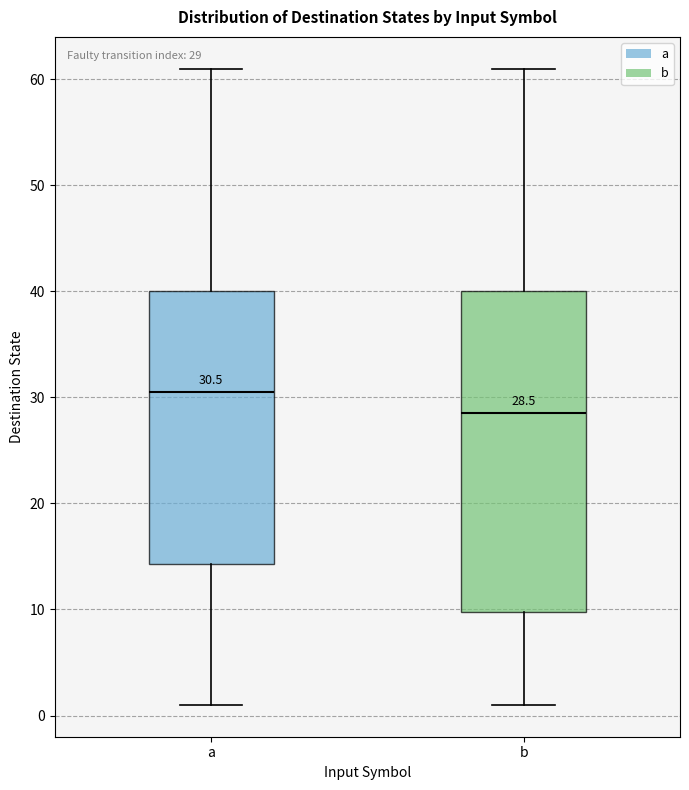

Which box's median line is the highest?

a